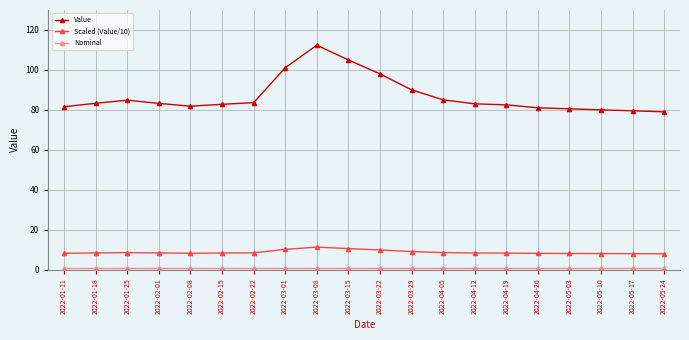

True or false: Scaled (Value/10) and Value cross at least once.

False